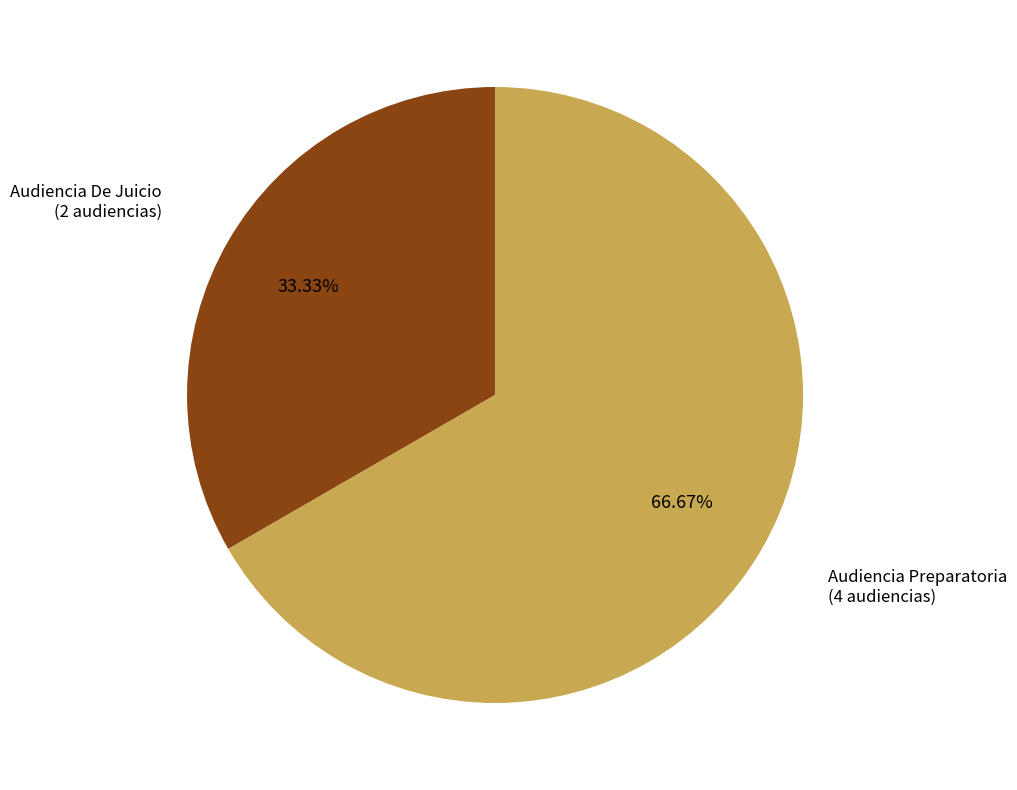

Is there a majority slice in this chart?

Yes